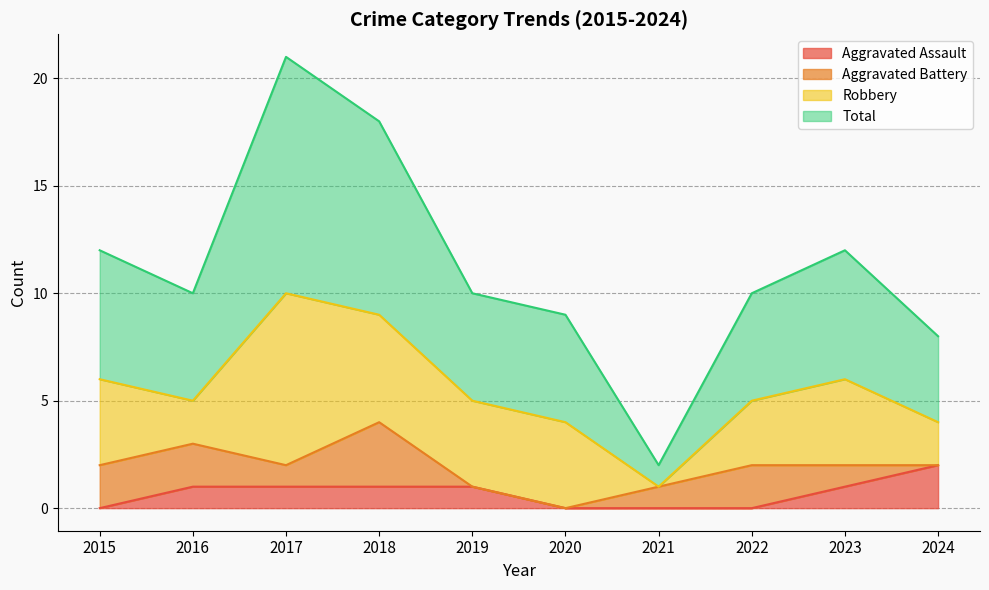

True or false: Total has more than 1 interior local peaks.

True